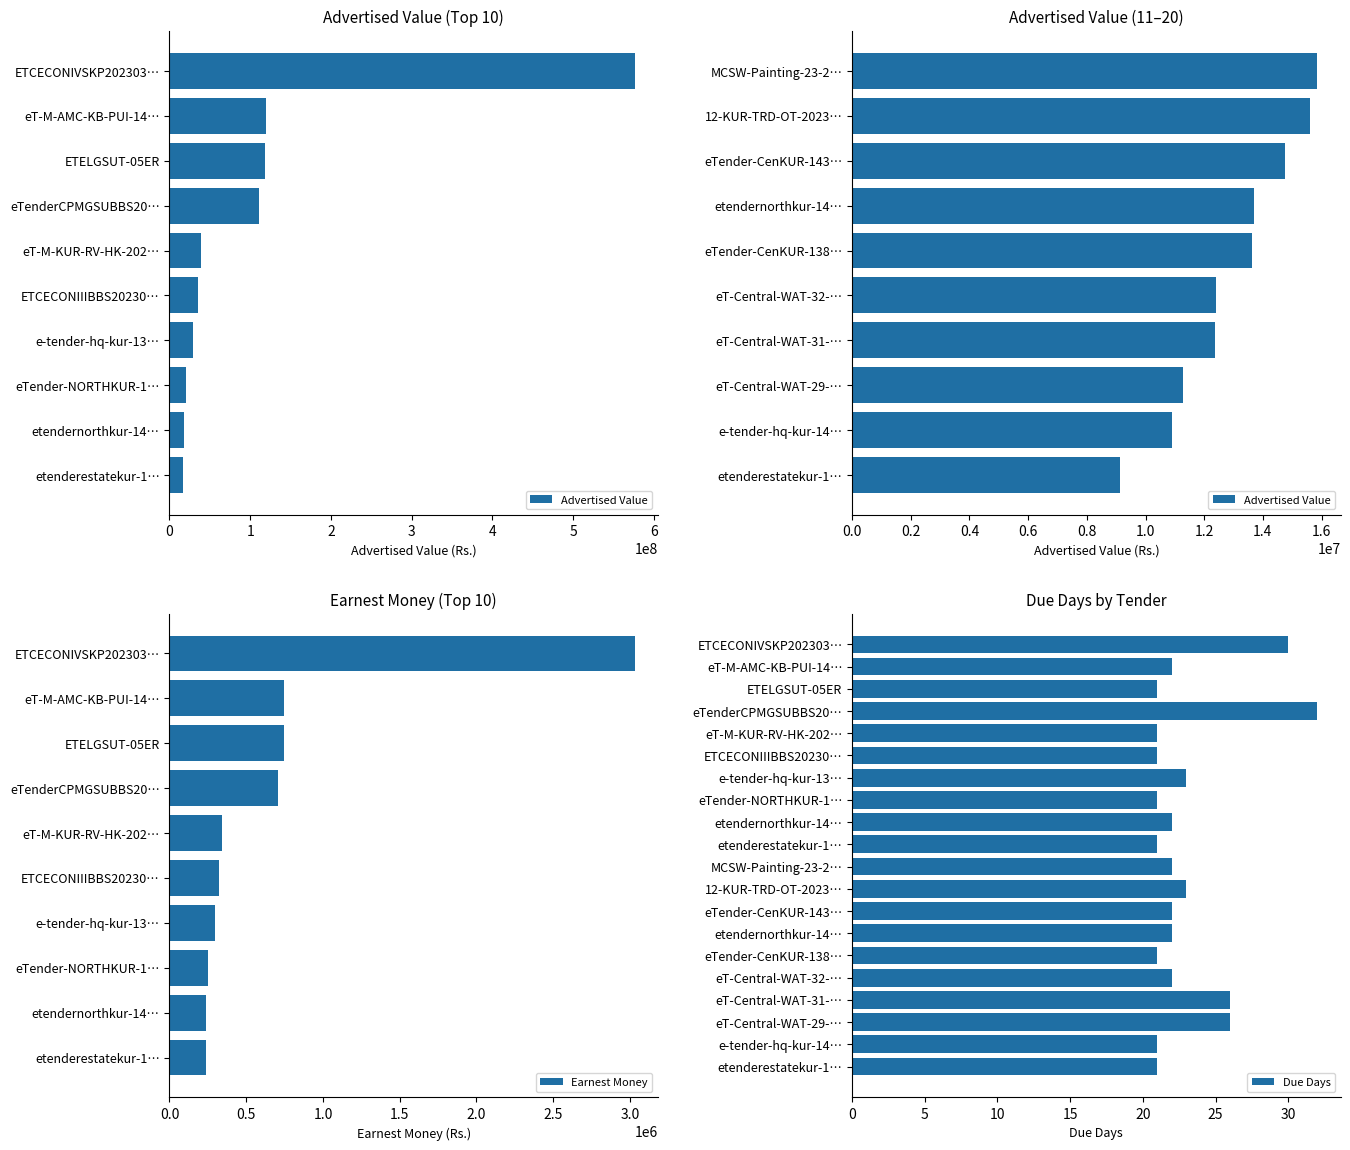

Where does the Advertised Value series first go above 17160251?

ETCECONIVSKP2023030